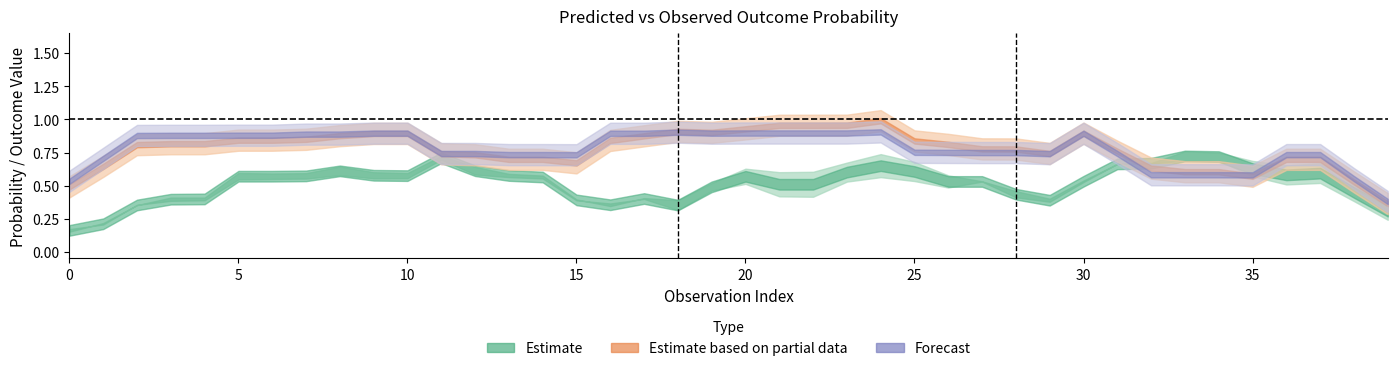

At which category does prob_t_pred_log reach its first local peak?

2